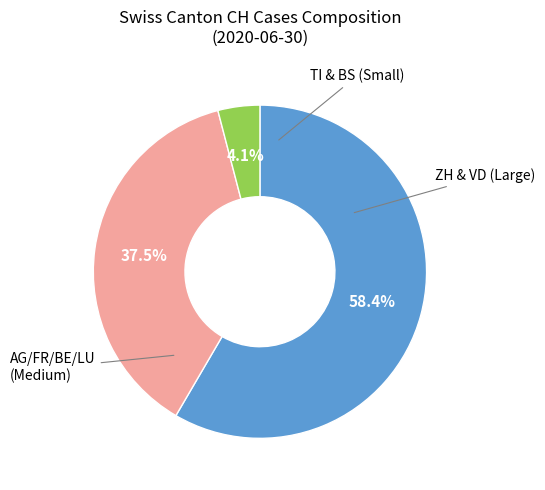

How many slices are in this pie chart?

3